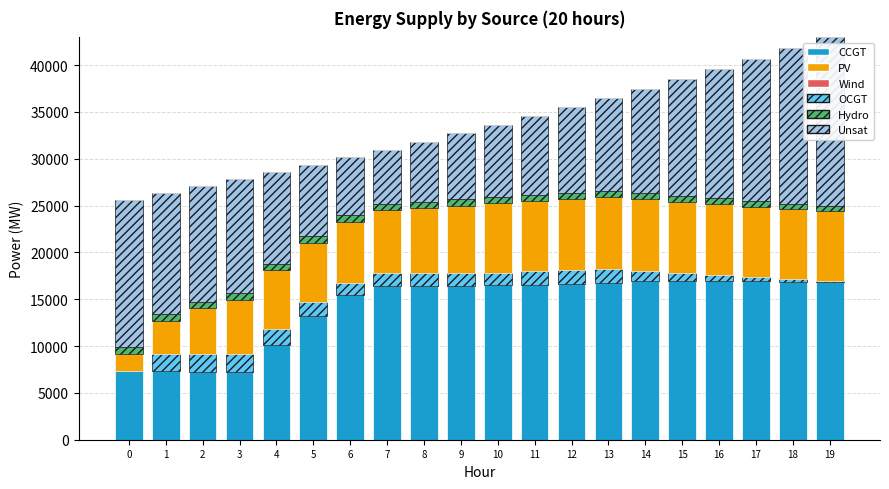

What is the sum of all CCGT values?

285060